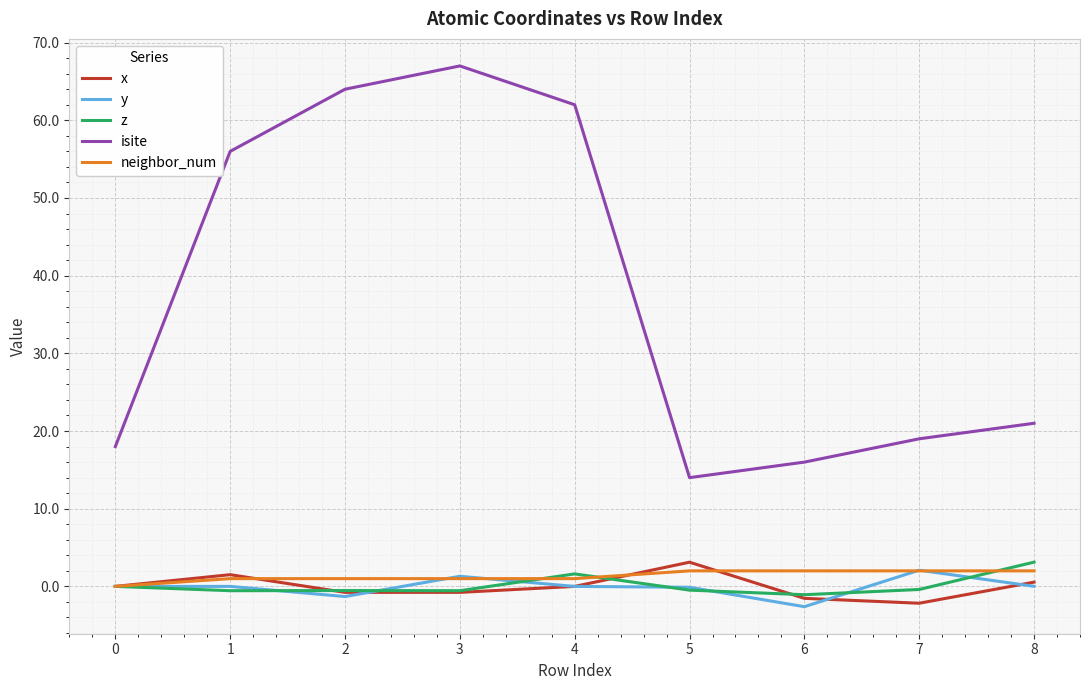

What is the highest value of the neighbor_num series?

2.0